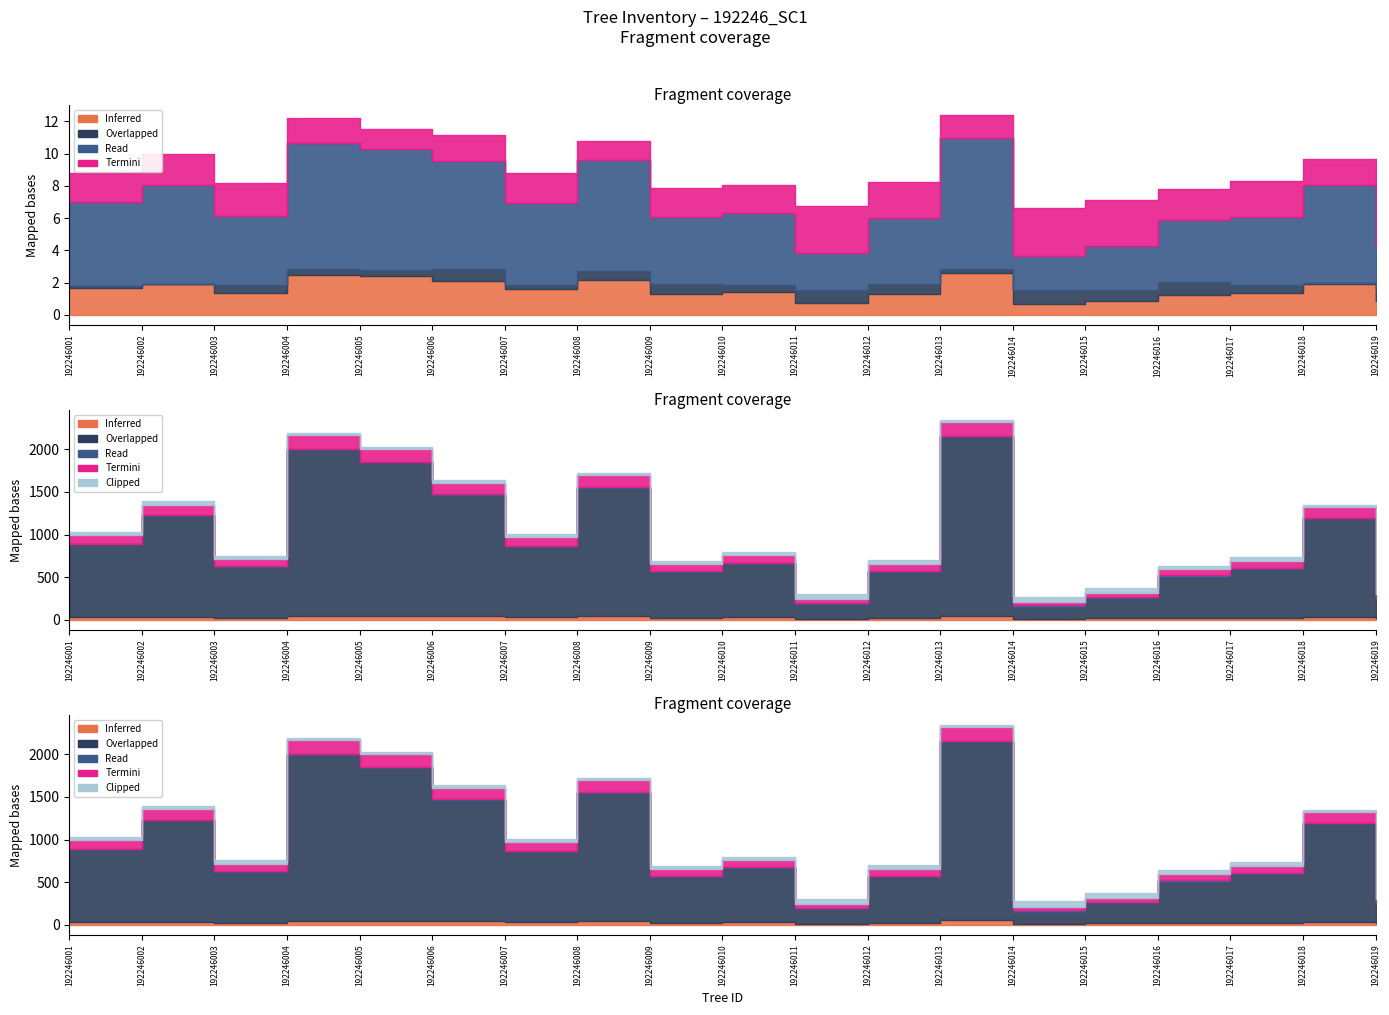

How many data points in g are above 635?

10